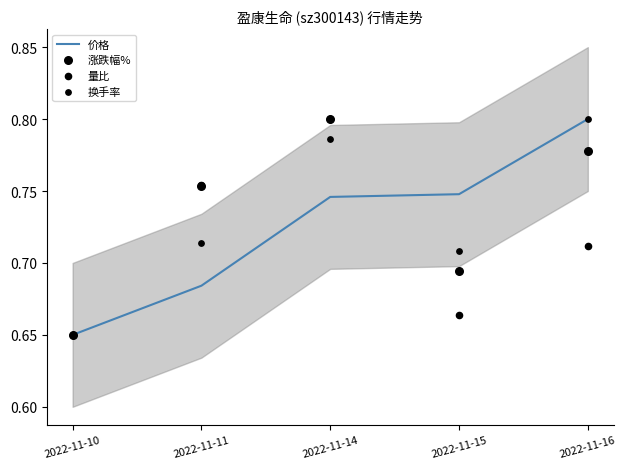

What is the total value across all series at 2022-11-14?

3.1